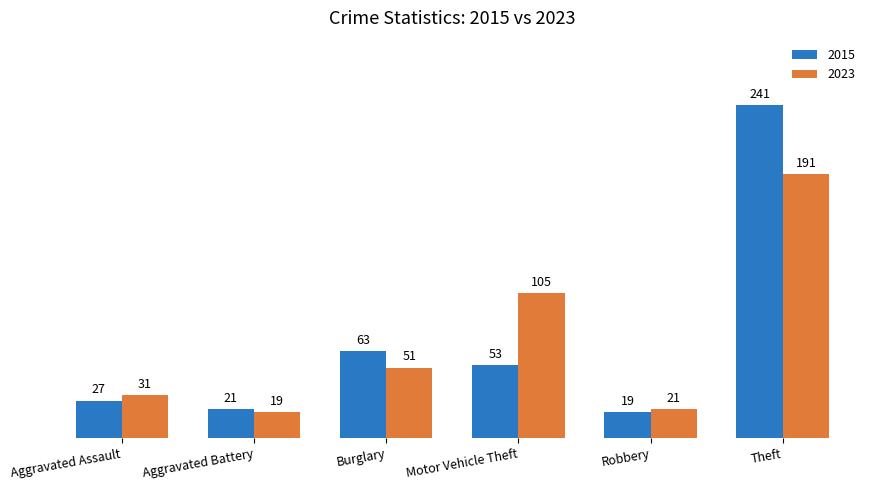

Read the 2023 value at Theft.

191